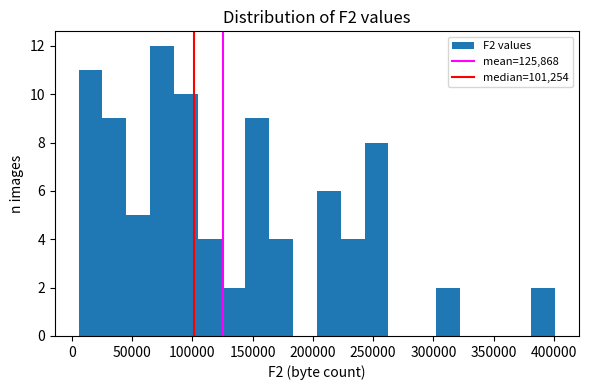

Read against the x-axis, roughly where is the centre of the tallest bar?

75000